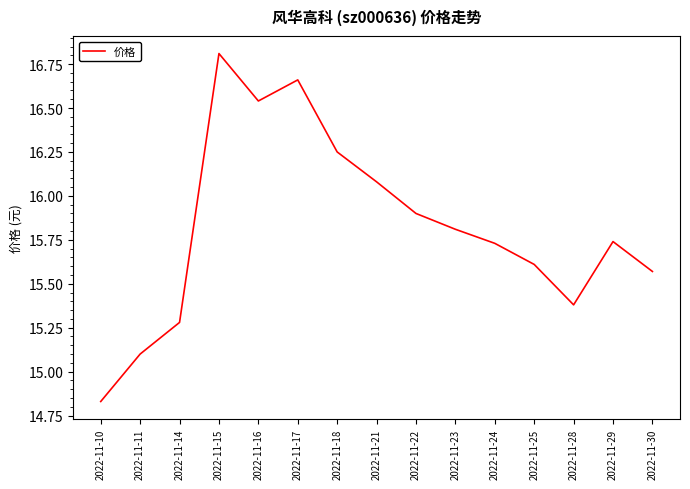

What value does the data have at 2022-11-28?

15.4